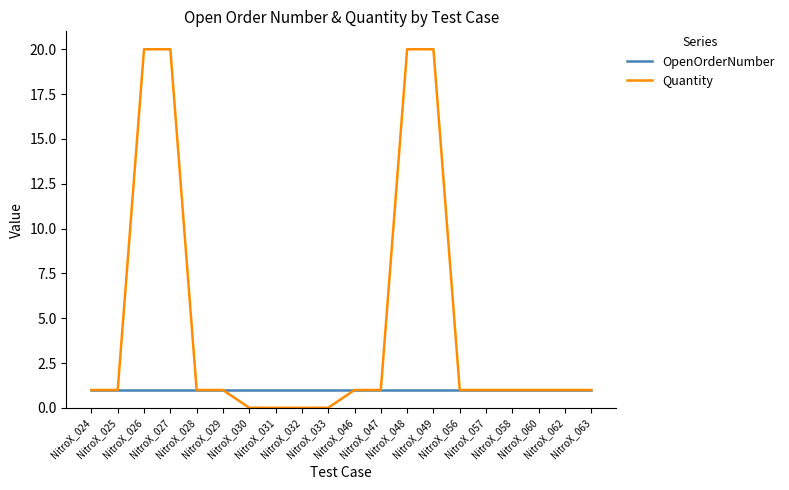

Does the chart have visible grid lines?

No